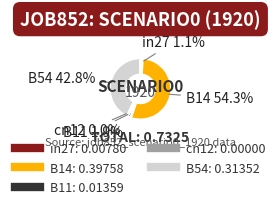

Is B14 the majority of the pie?

Yes